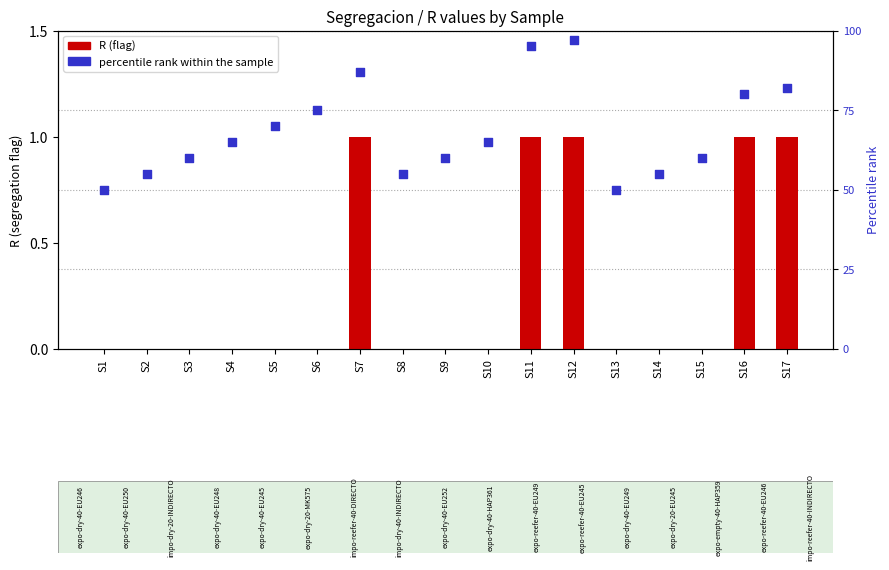

At how many categories does at least one series exceed 26?

17